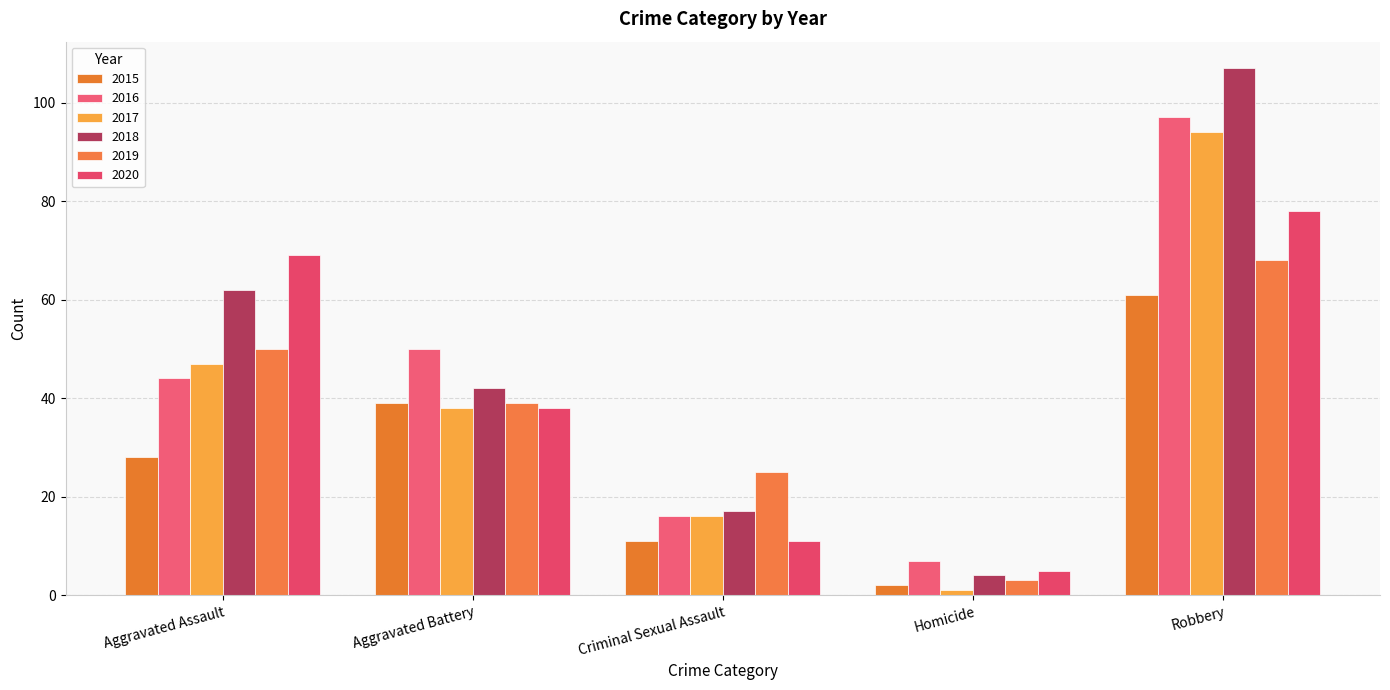

What is the value of the 2018 bar at the 4th from the left?

4